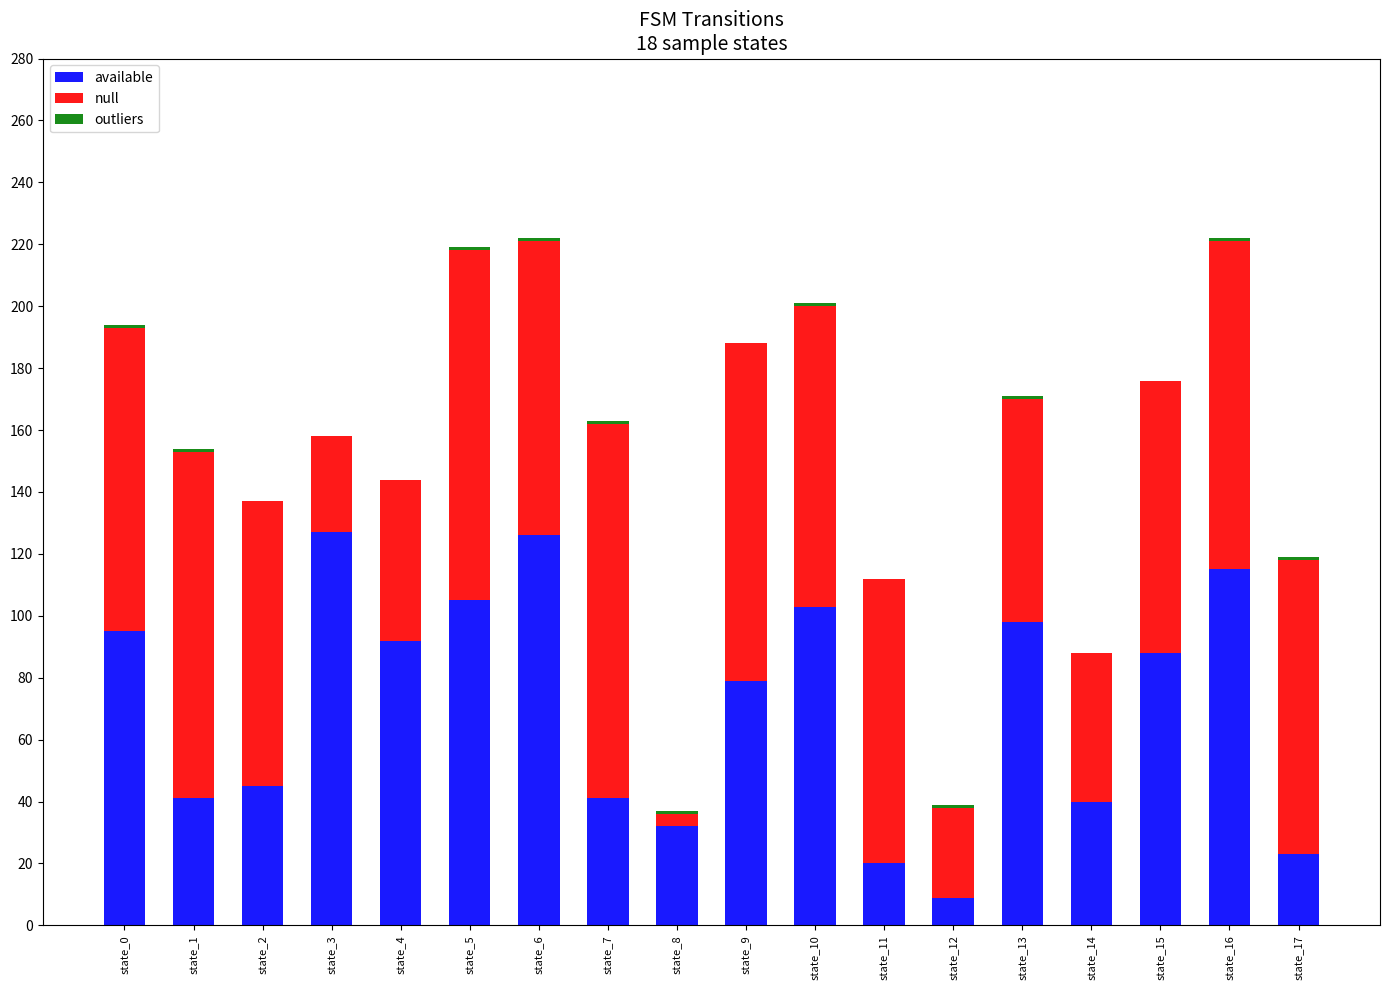

Are the bars horizontal?

No